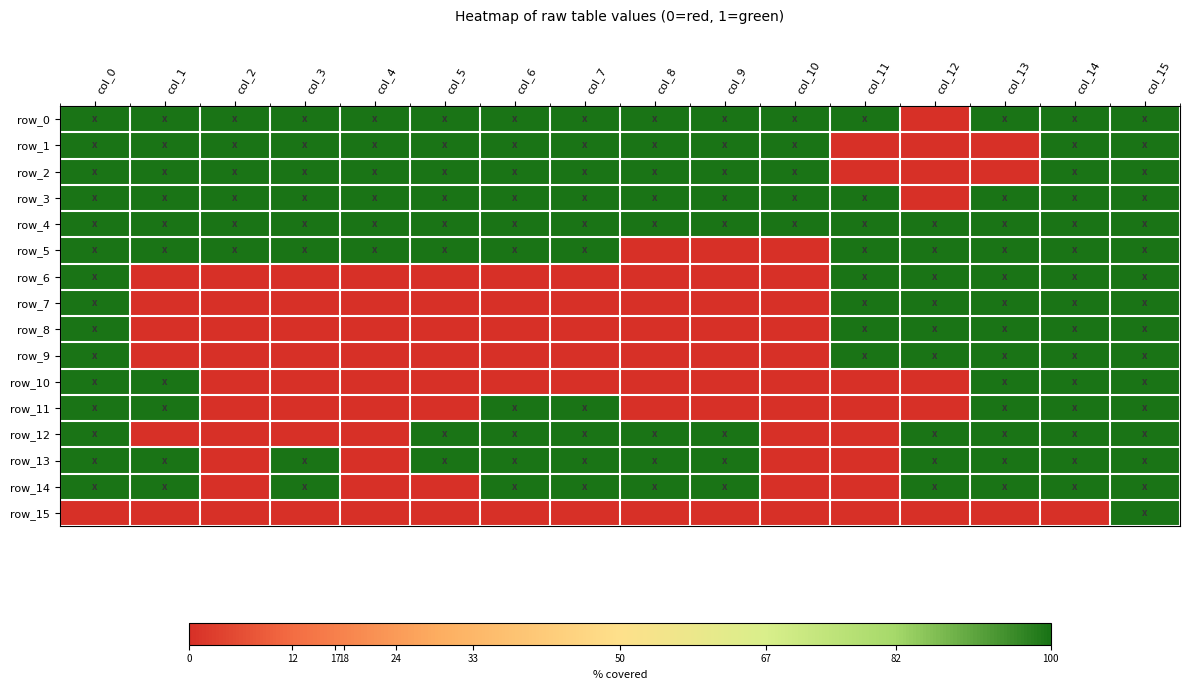

Which category has the lowest value in the row_12 series?

col_1